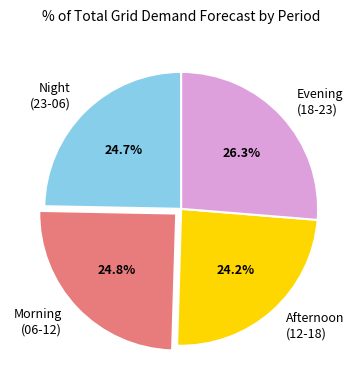

What is the ratio of the value at Afternoon (12-18) to the value at Night (23-06)?

1.0